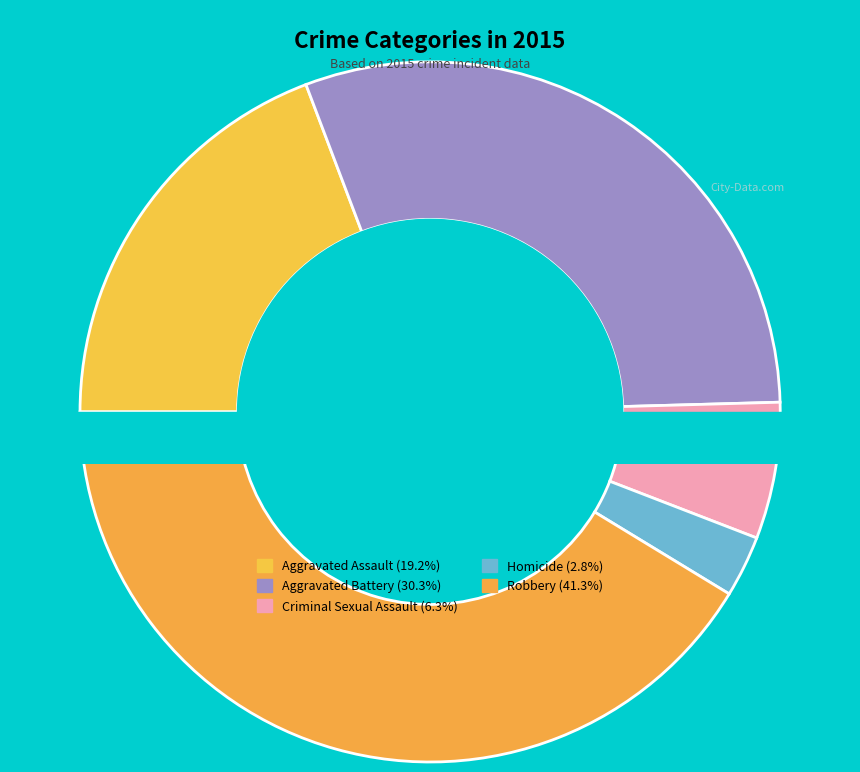

The Homicide slice represents 3% of the pie. True or false?

True